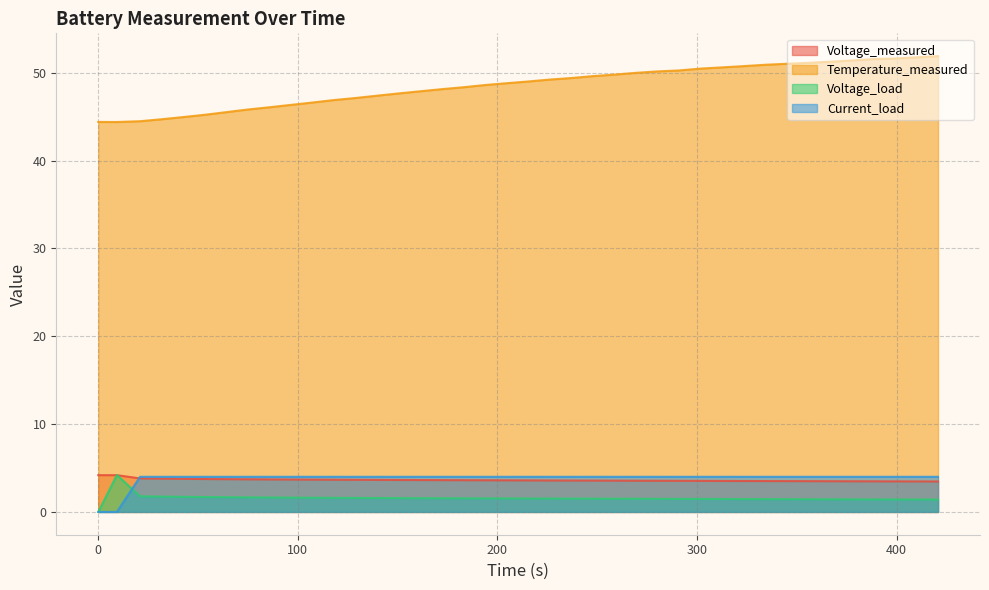

What is the lowest value of the Voltage_measured series?

3.5